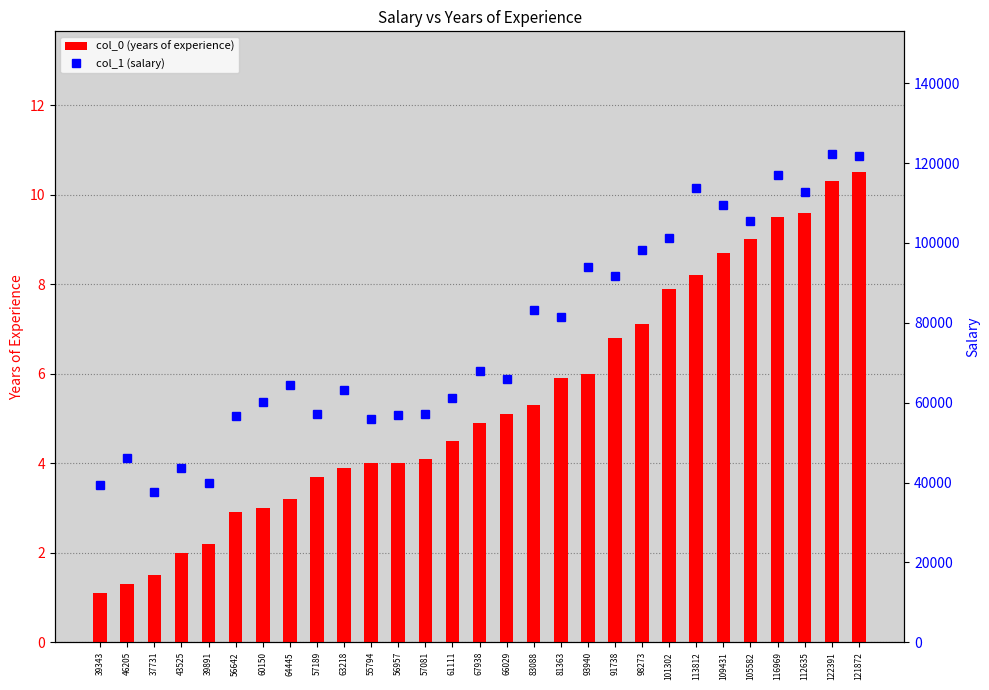

At how many categories does at least one series exceed 62548?

17